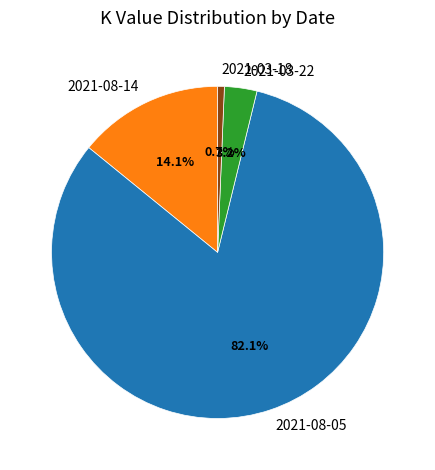

To the nearest percent, what is the combined percentage of 2021-08-14 and 2021-03-18?

15%